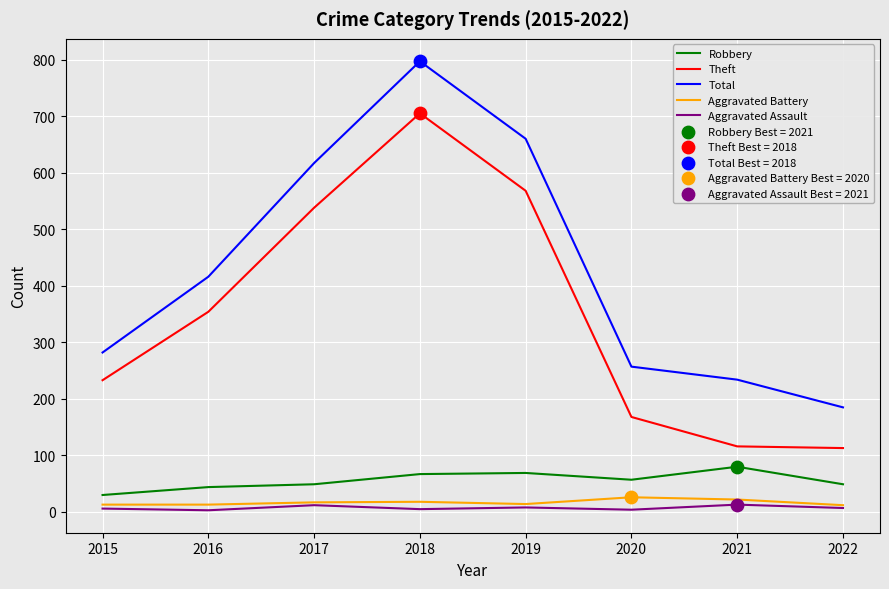

True or false: Theft and Robbery cross at least once.

False